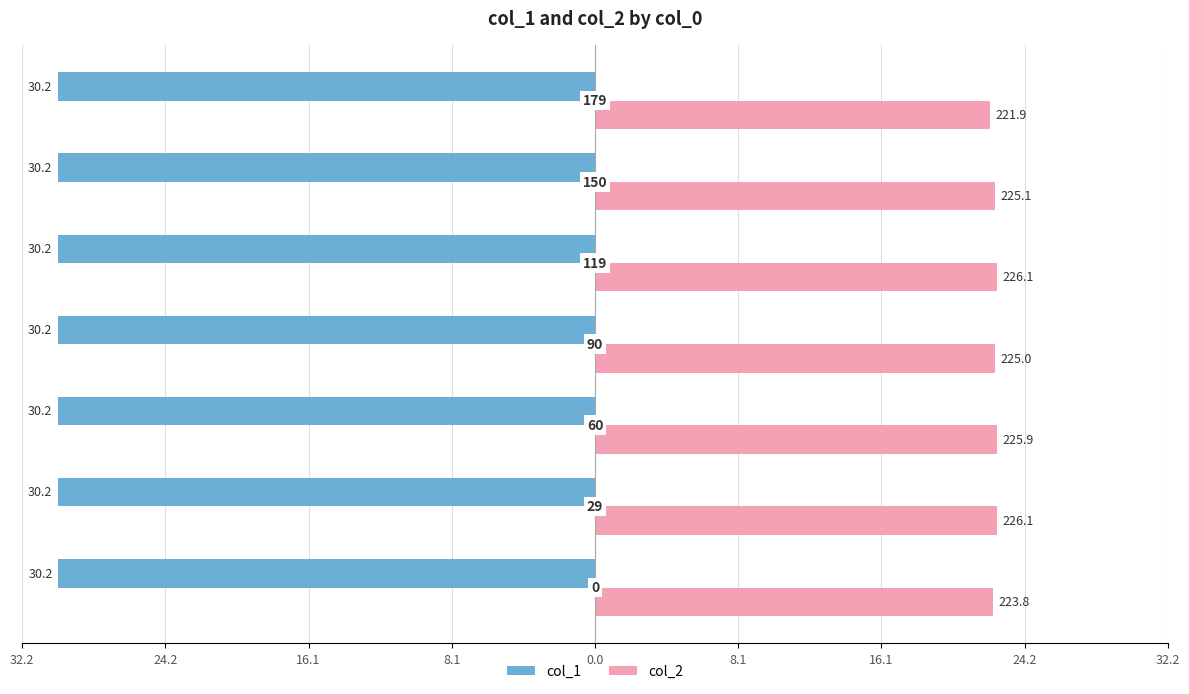

What are all the series names shown in the legend?

col_1, col_2